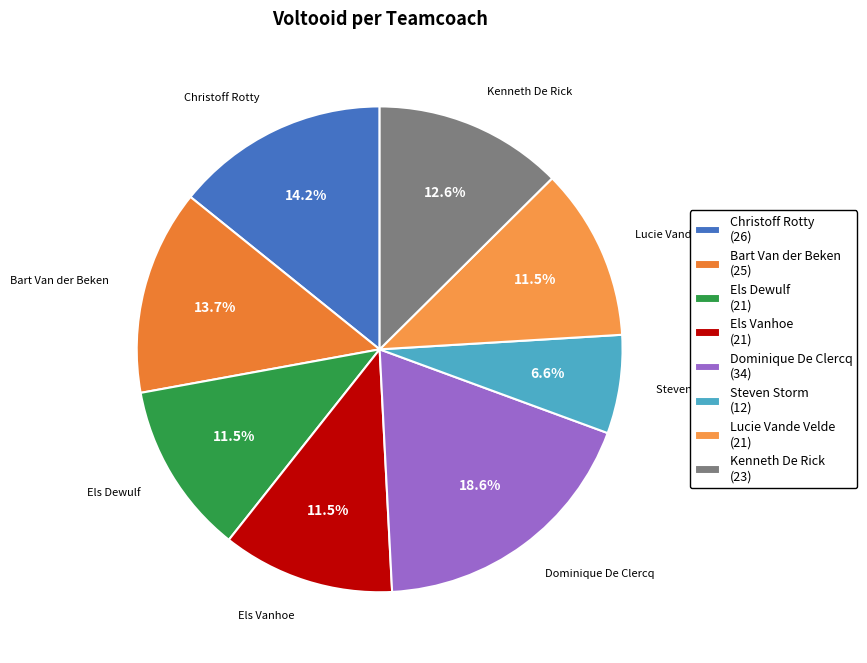

Does Christoff Rotty represent more than half of the total?

No